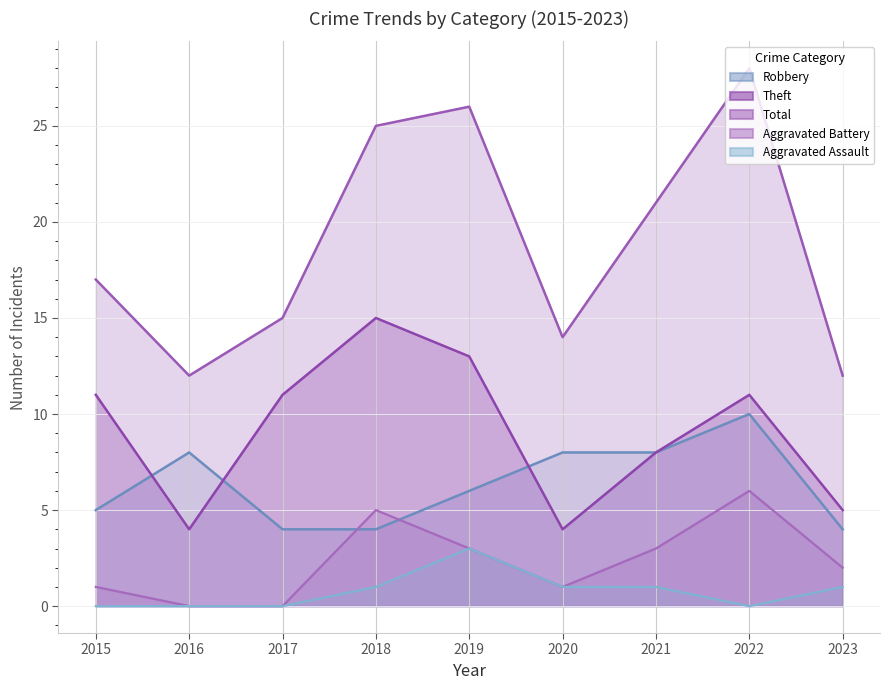

Which series has the widest spread of values?

Total